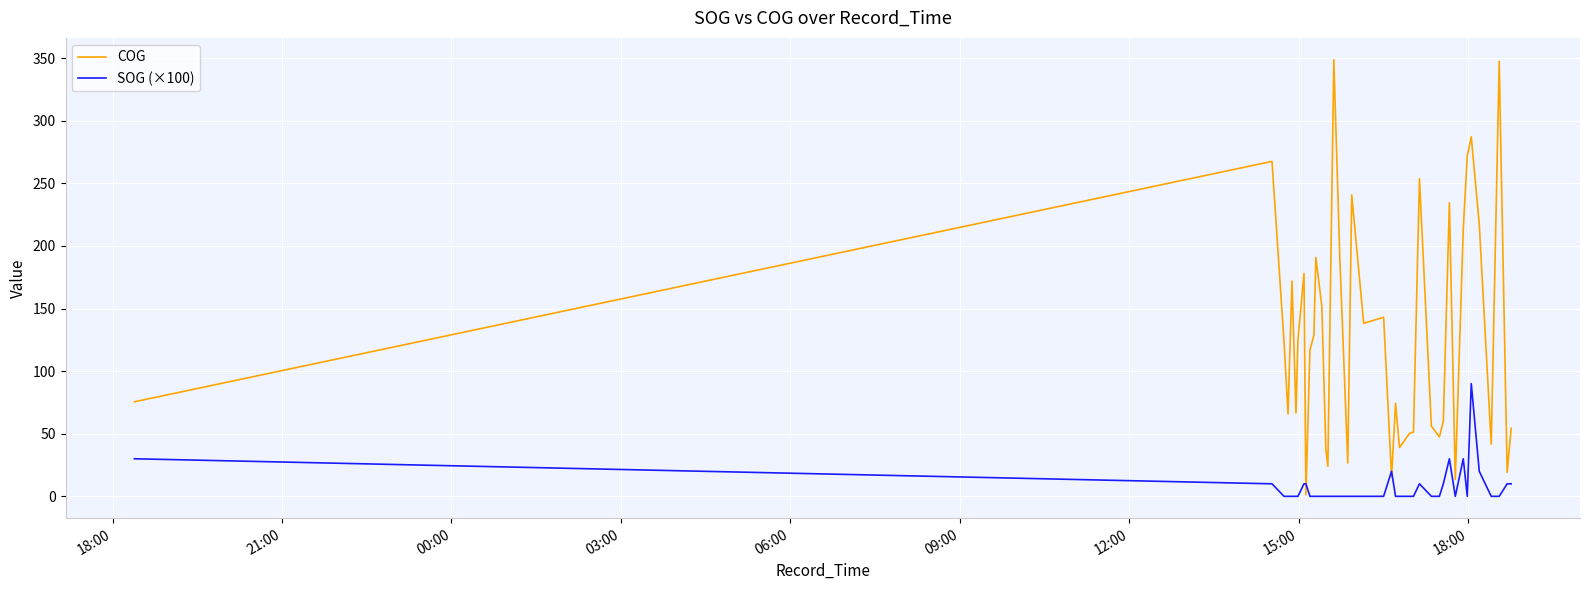

Which series has the widest spread of values?

COG